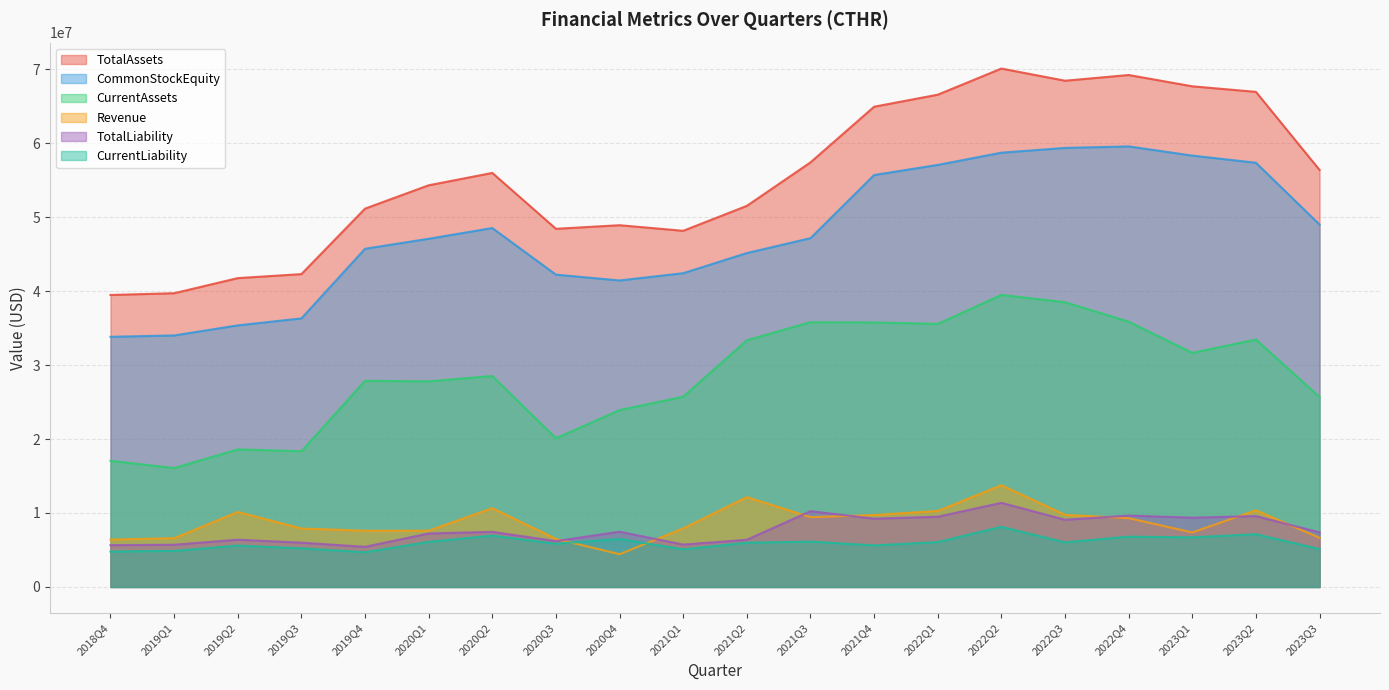

What is the approximate value of CommonStockEquity at 2023Q2, to the nearest 50?

57348700